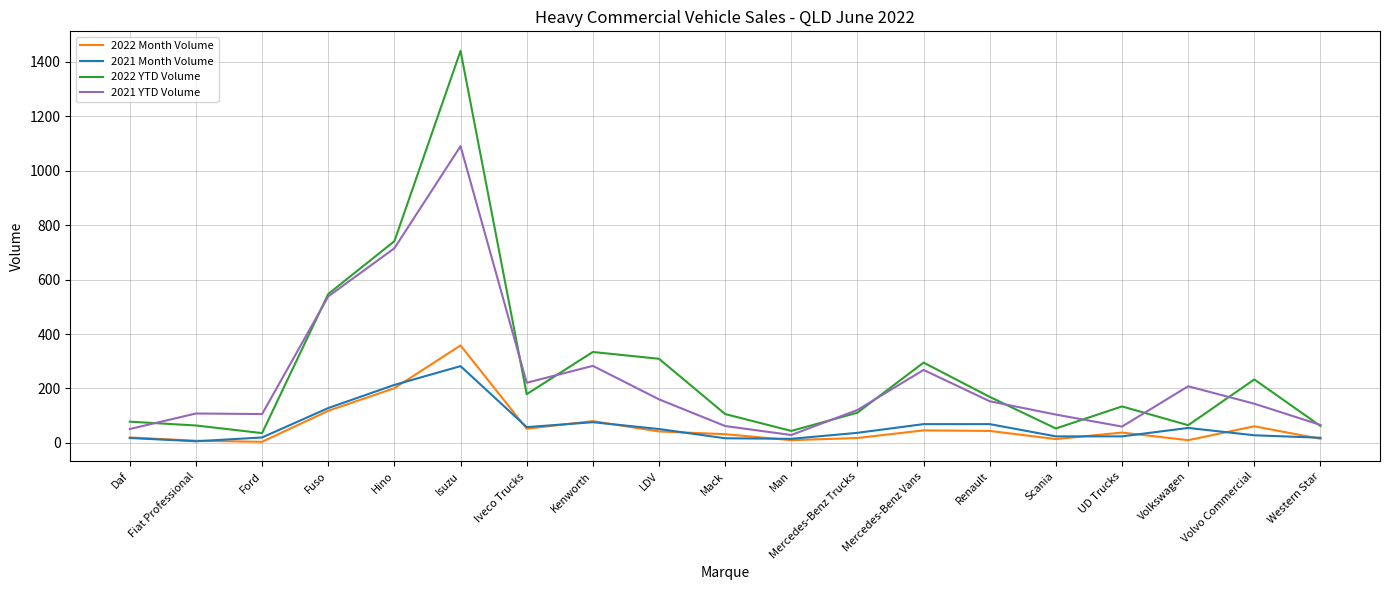

True or false: 2022 Month Volume and 2022 YTD Volume cross at least once.

False